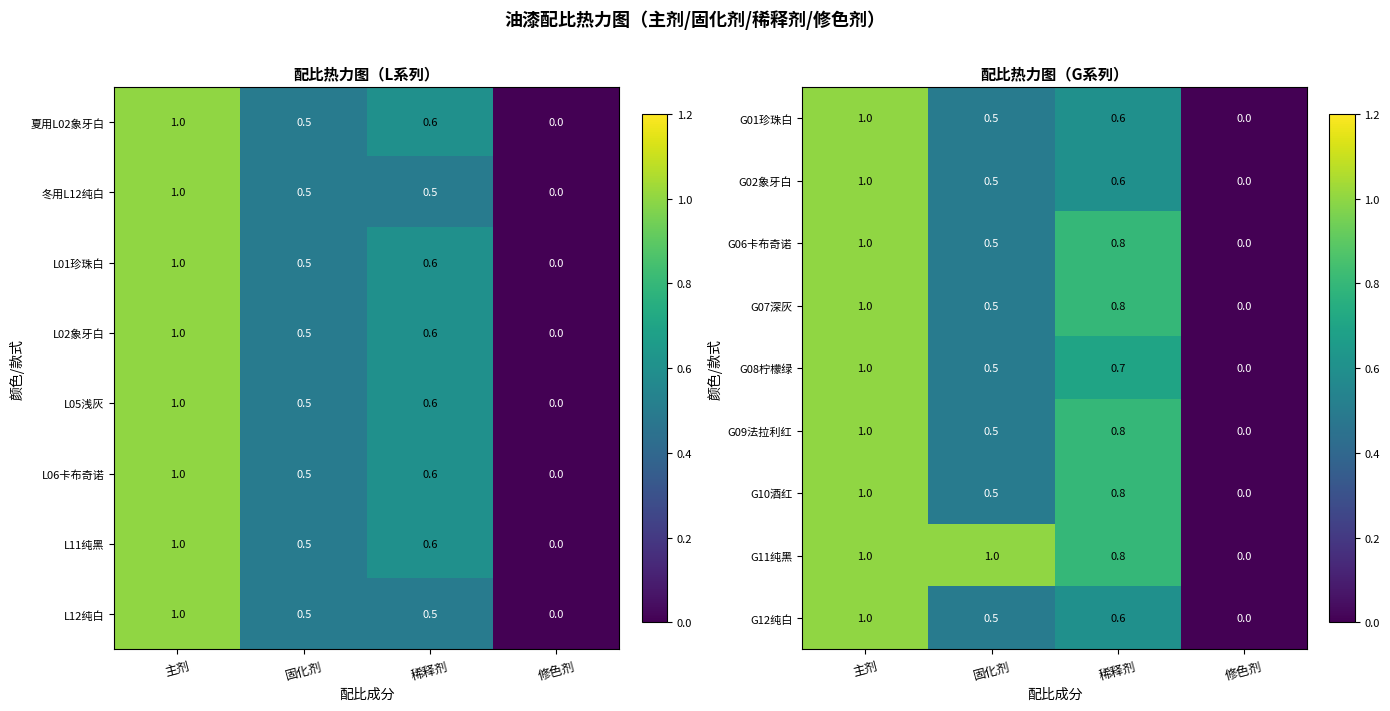

List the labels in order of G08柠檬绿 value, largest first.

主剂, 稀释剂, 固化剂, 修色剂